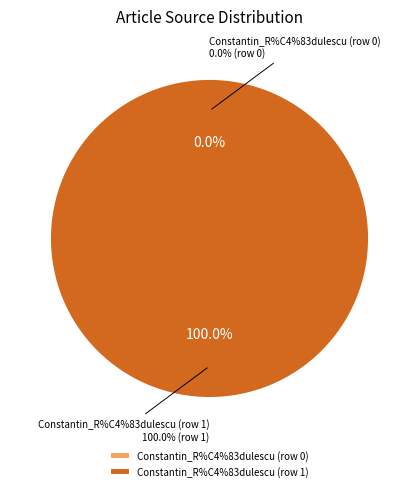

Is there a majority slice in this chart?

Yes